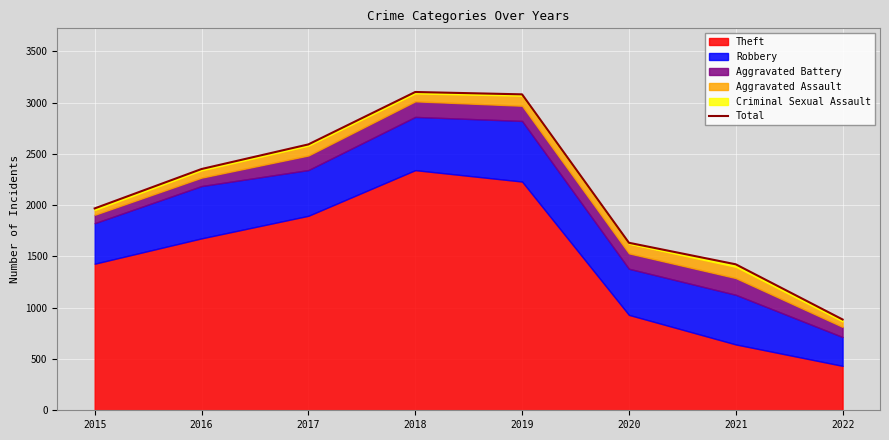

Which category has the lowest value in the Total series?

2022